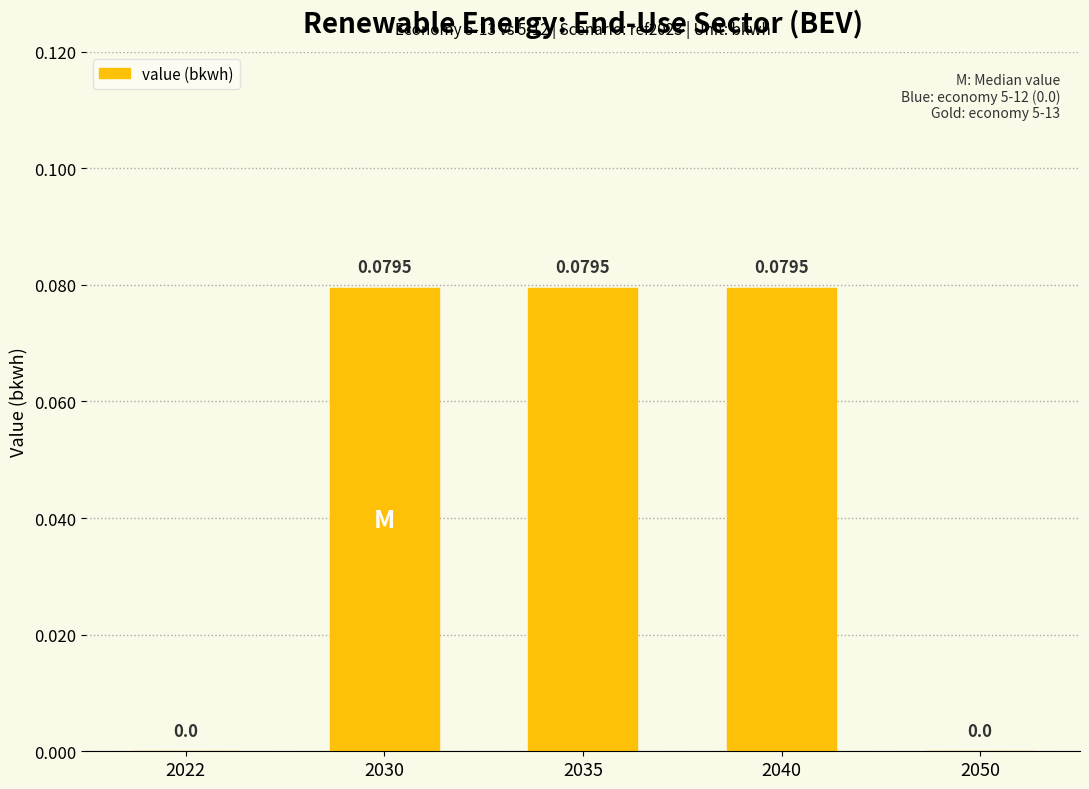

The value at 2050 is -0.1. True or false?

False